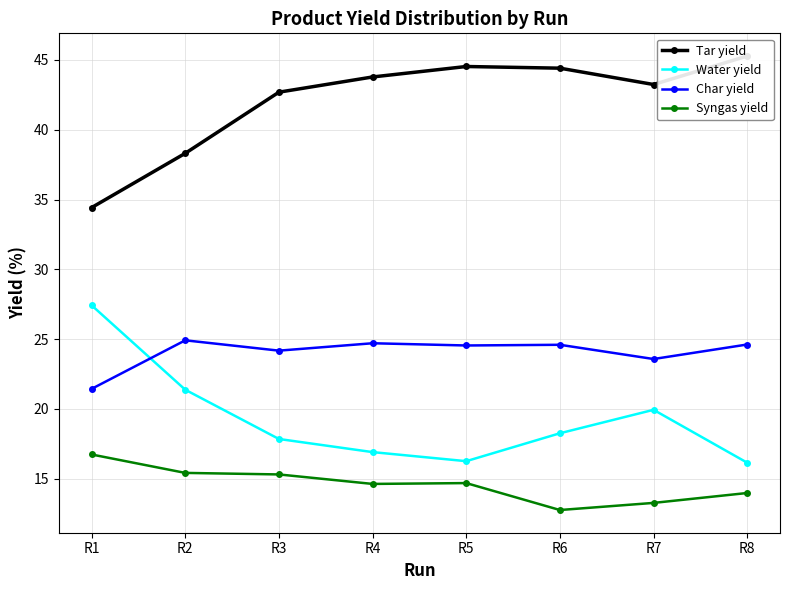

What is the sum of all Char yield values?

192.5